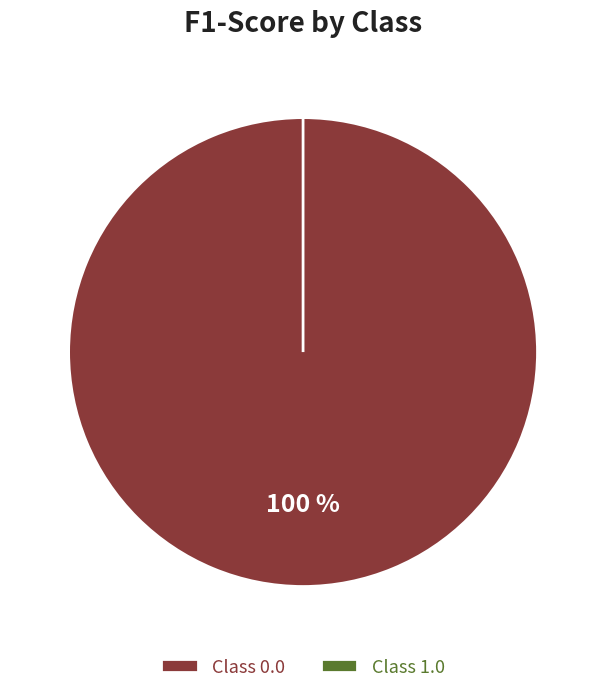

To the nearest percent, what is the average slice percentage?

50%